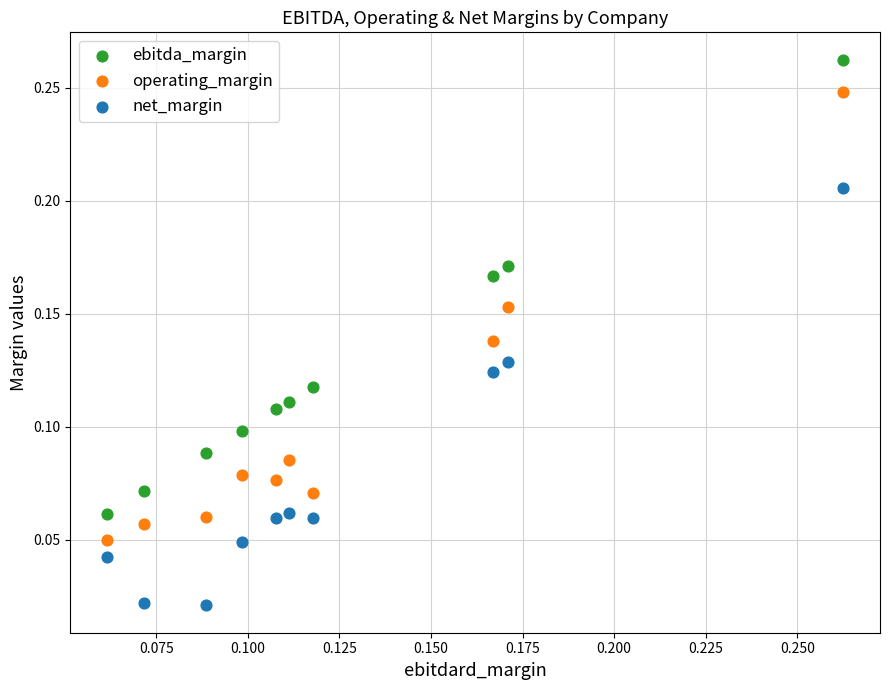

Which series reaches the maximum Y coordinate?

ebitda_margin